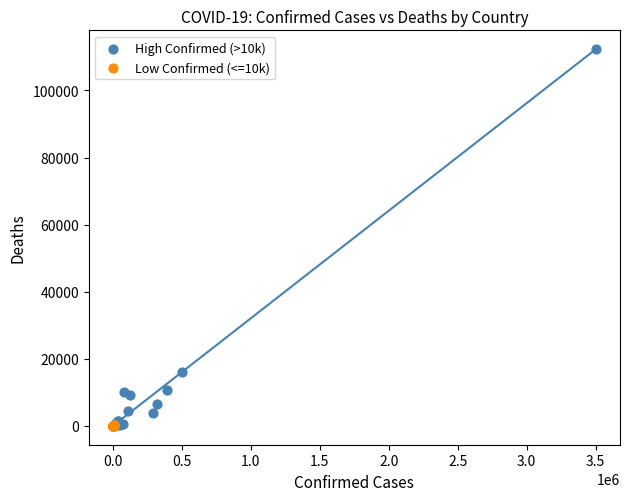

Which series reaches the maximum Y coordinate?

High Confirmed (>10k)